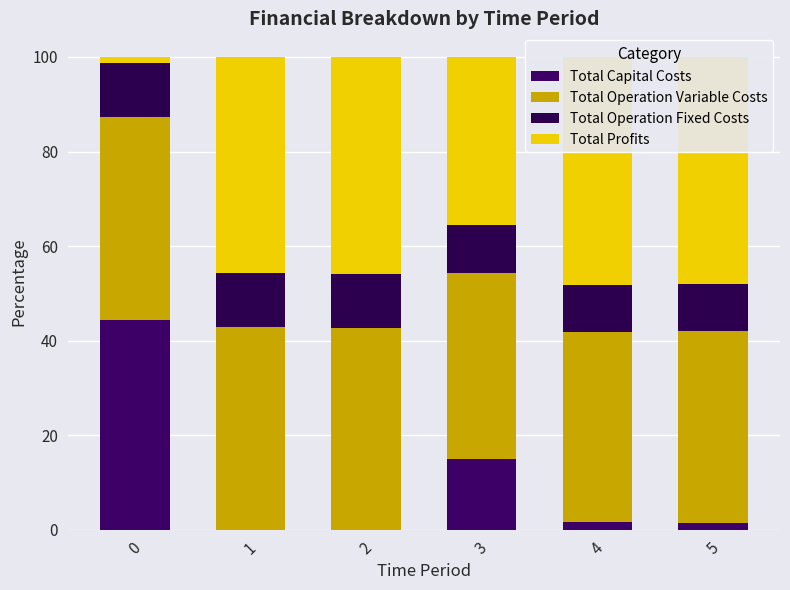

What is the difference between the maximum and second lowest values in the Total Profits series?

12.7